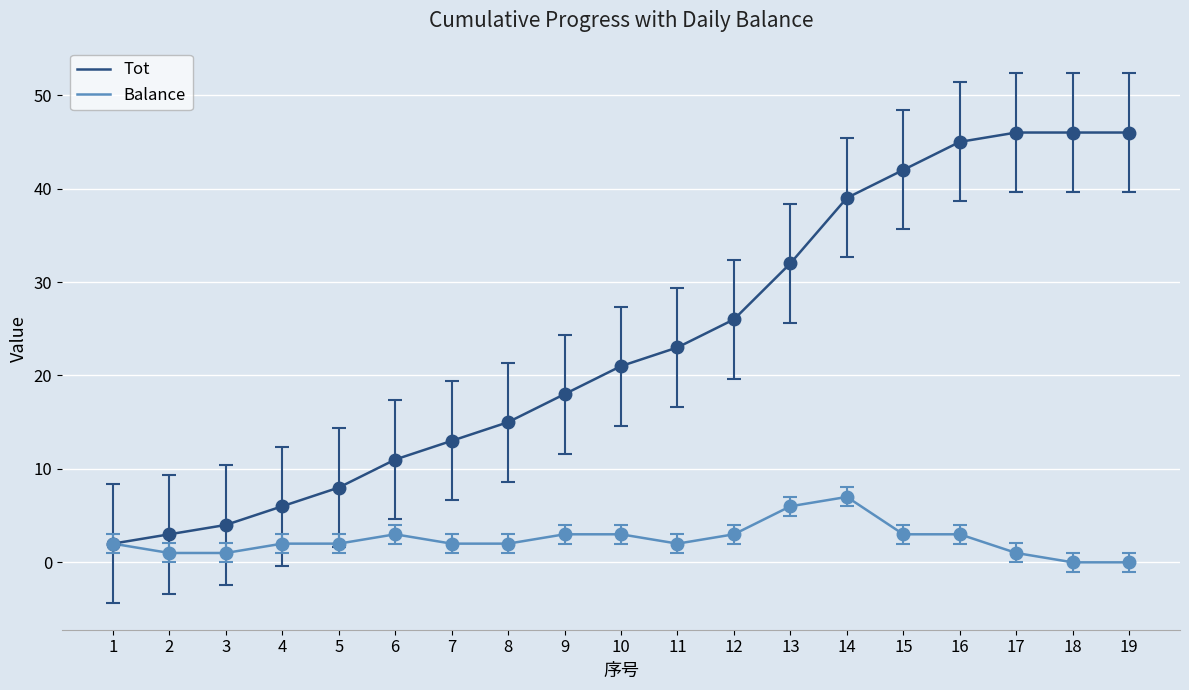

What is the difference between the maximum and minimum values in the Balance series?

7